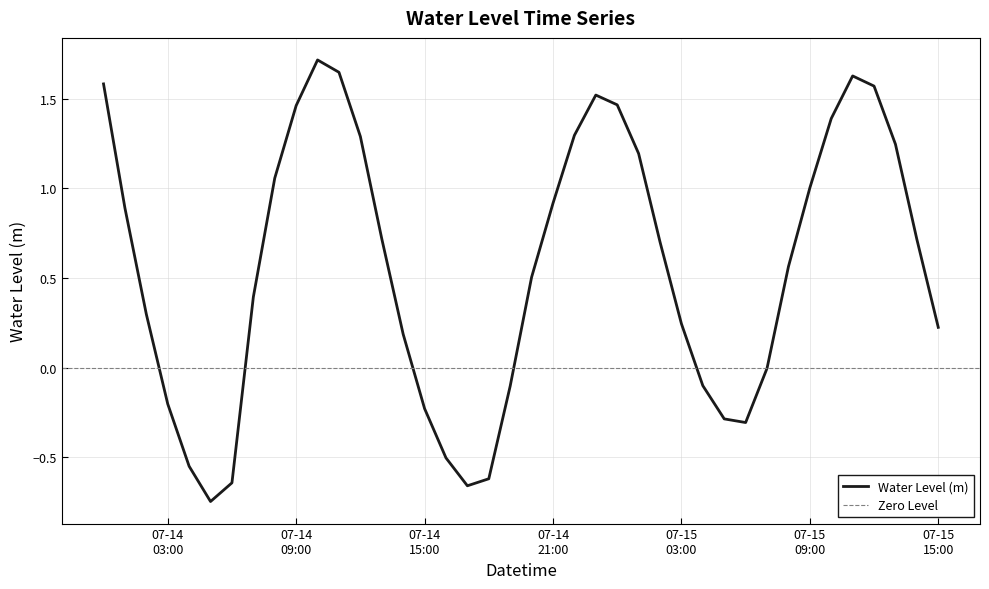

What is the maximum value for Water Level (m)?

1.7